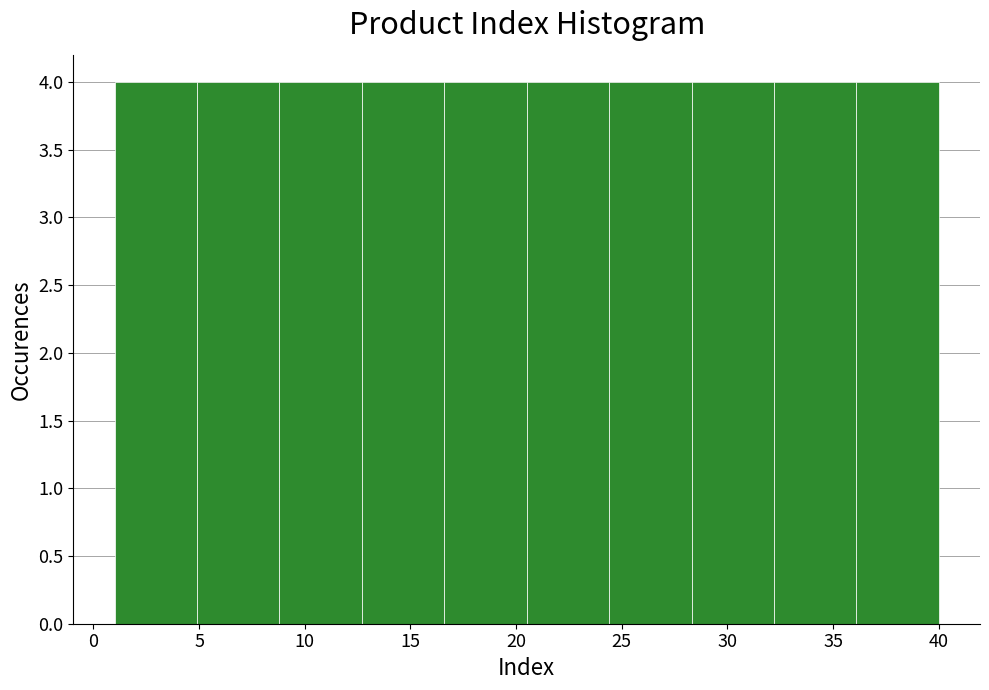

Reading left to right, transcribe this chart: for each bar, give the range it covers on the x-axis and its height. Neither the bar edges nor the heights are printed on the chart, so give them approximately, as read against the axes.

1.0 to 4.9: 4
4.9 to 8.8: 4
8.8 to 12.7: 4
12.7 to 16.6: 4
16.6 to 20.5: 4
20.5 to 24.4: 4
24.4 to 28.3: 4
28.3 to 32.2: 4
32.2 to 36.1: 4
36.1 to 40.0: 4